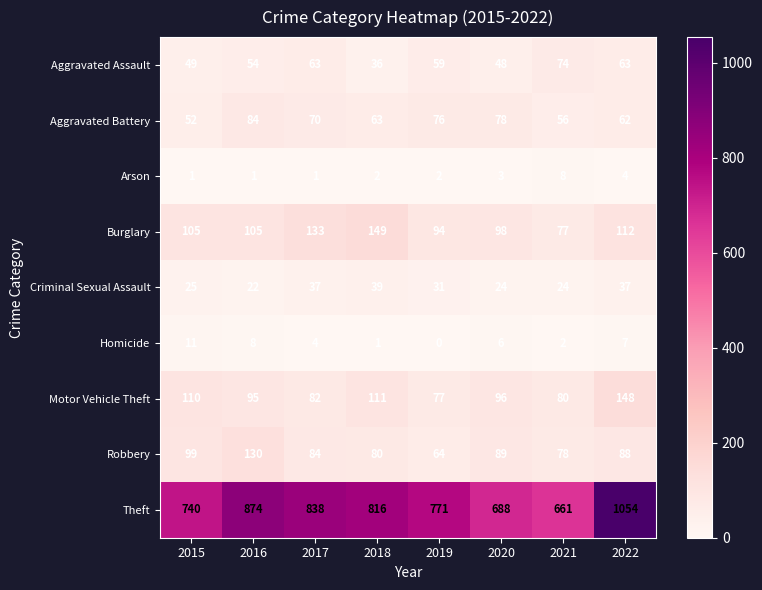

True or false: Robbery has a value of 89 at 2020.

True